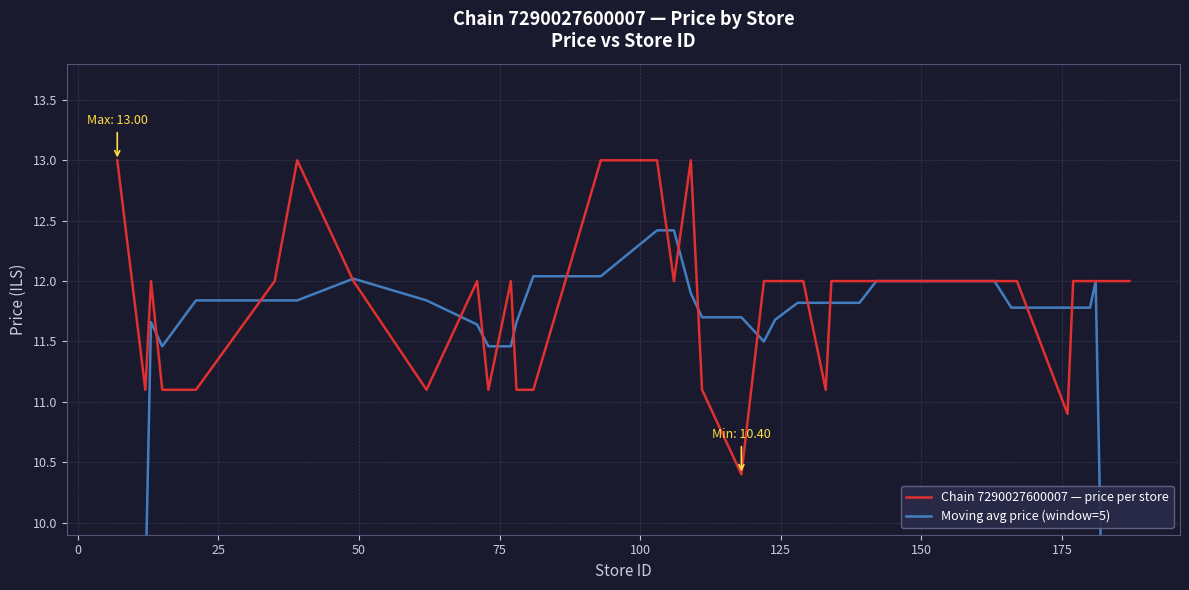

Reading left to right, list all the values displayed in this chart.

Chain 7290027600007 — price per store: 13.0	11.1	12.0	11.1	11.1	12.0	13.0	12.0	11.1	12.0	11.1	12.0	11.1	11.1	13.0	13.0	12.0	13.0	11.1	10.4	12.0	12.0	12.0	12.0	11.1	12.0	12.0	12.0	12.0	12.0	12.0	12.0	12.0	12.0	10.9	12.0	12.0	12.0	12.0	12.0
Moving avg price (window=5): 7.2	9.4	11.7	11.5	11.8	11.8	11.8	12.0	11.8	11.6	11.5	11.5	11.7	12.0	12.0	12.4	12.4	11.9	11.7	11.7	11.5	11.7	11.8	11.8	11.8	11.8	11.8	12.0	12.0	12.0	12.0	12.0	11.8	11.8	11.8	11.8	11.8	12.0	9.6	7.2